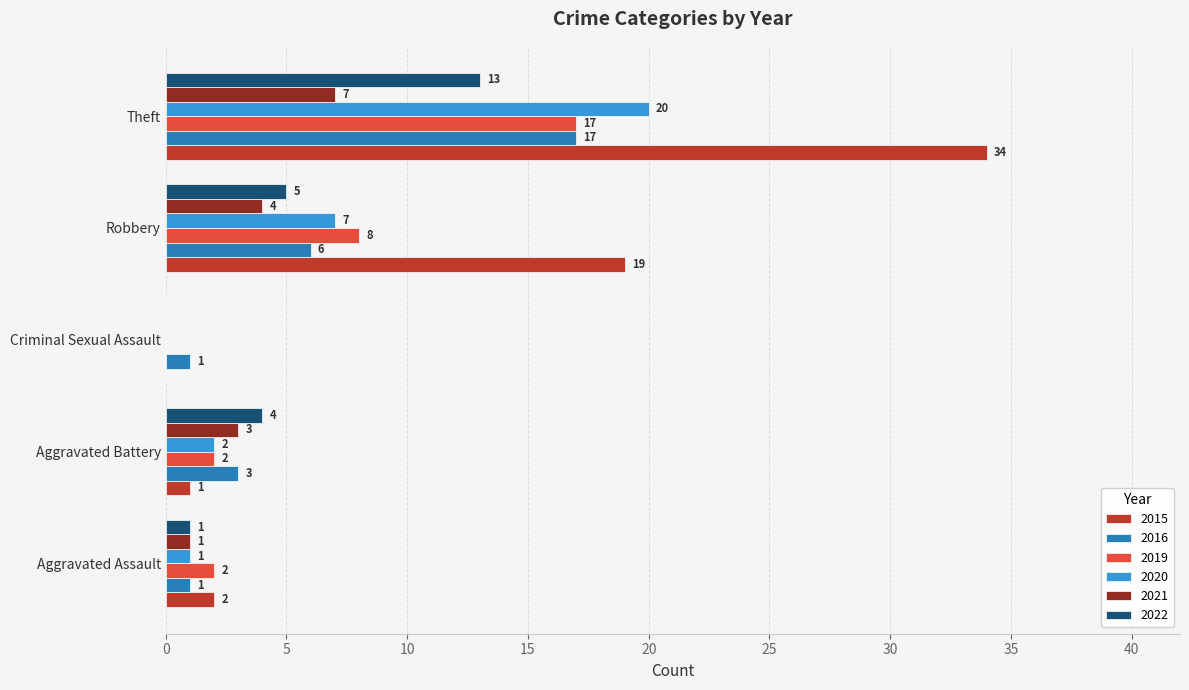

The 2021 series shows 9 at Theft. True or false?

False